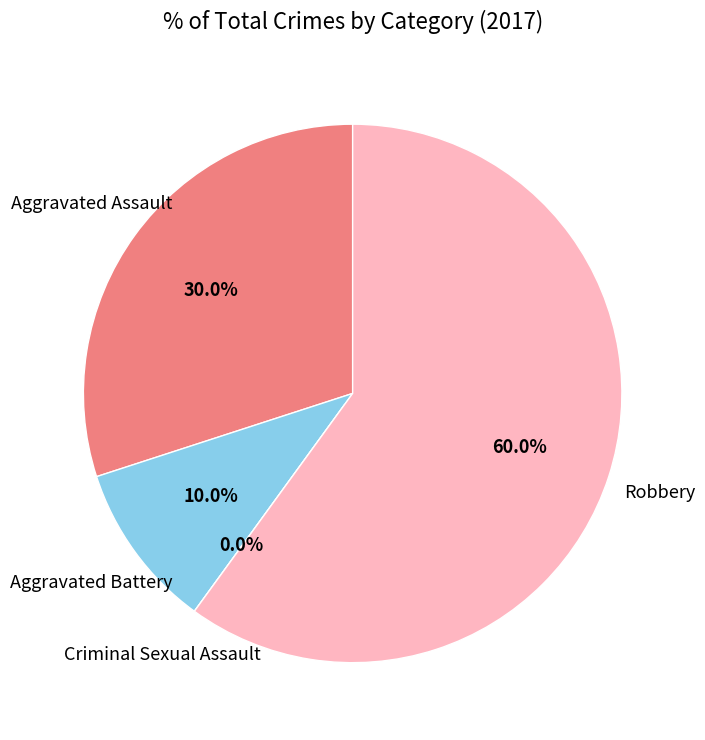

Is there a majority slice in this chart?

Yes